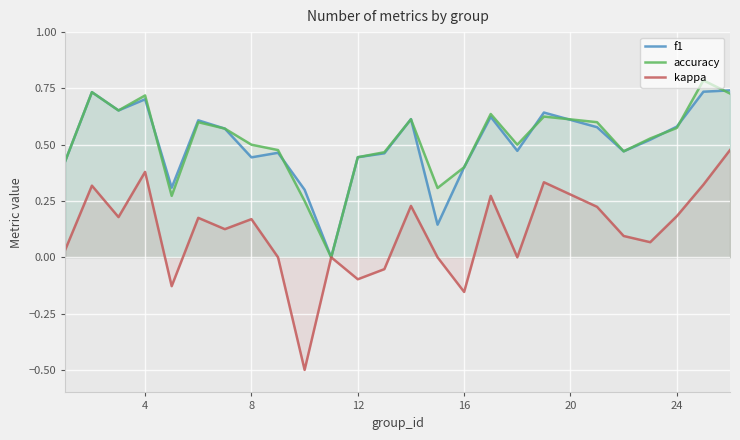

The value of accuracy at 12 is 0.2. True or false?

False